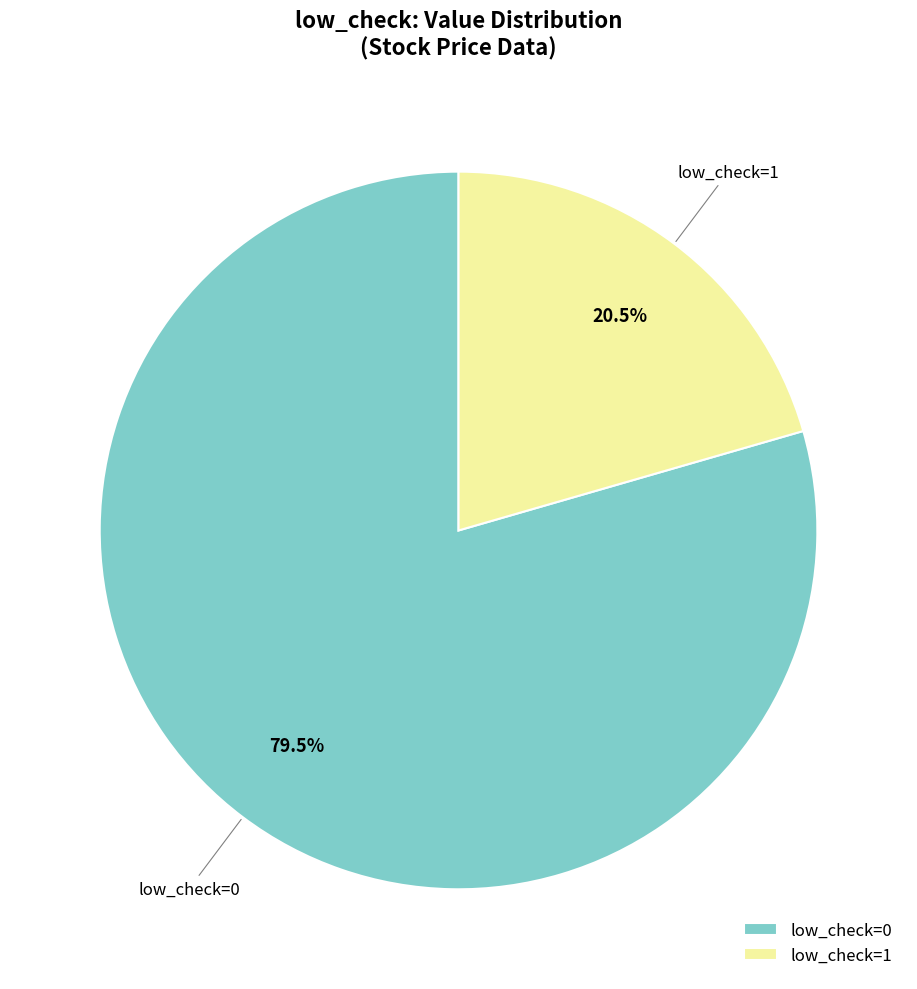

How many slices are in this pie chart?

2